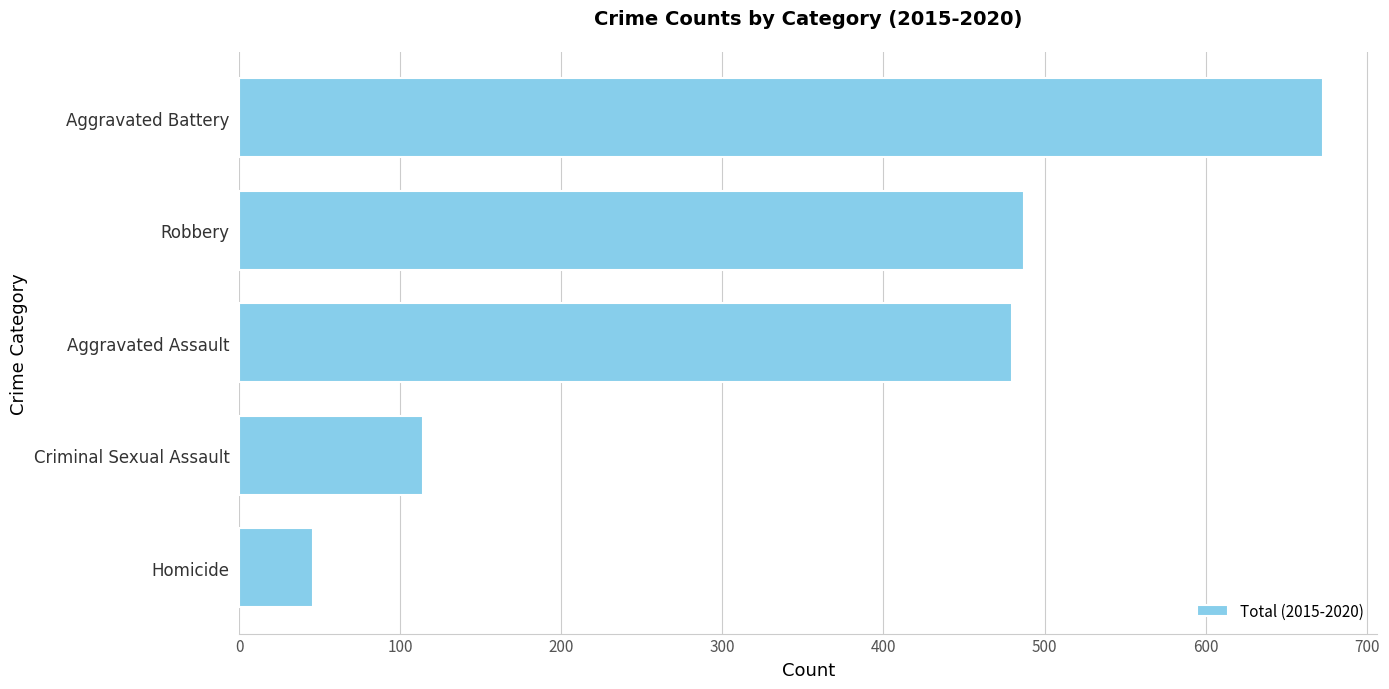

Is it true that the value at Aggravated Assault is 815?

False